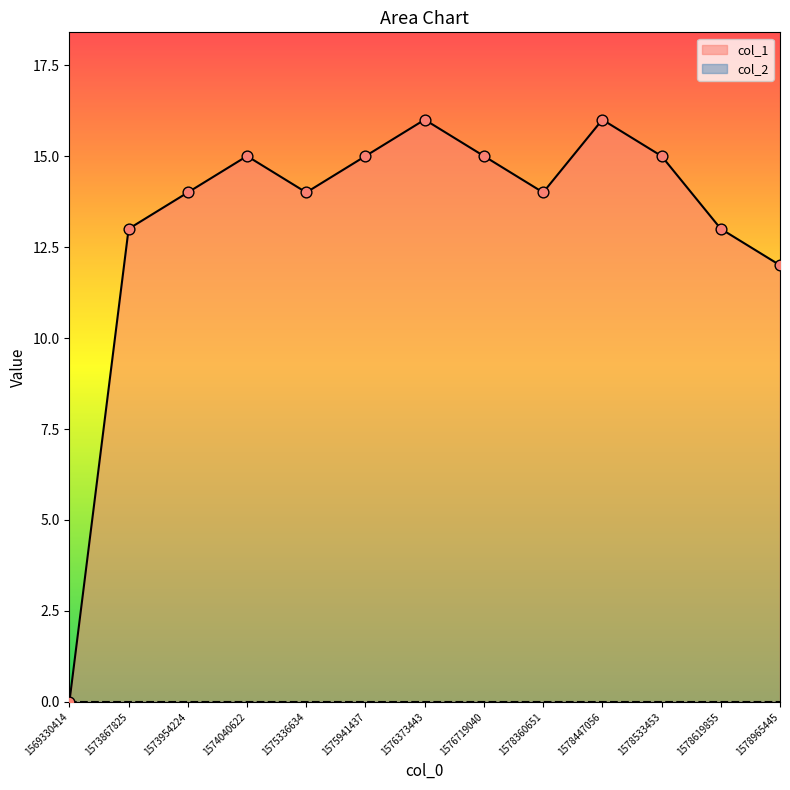

What is the change in value from 1575941437 to 1578360651?

-1